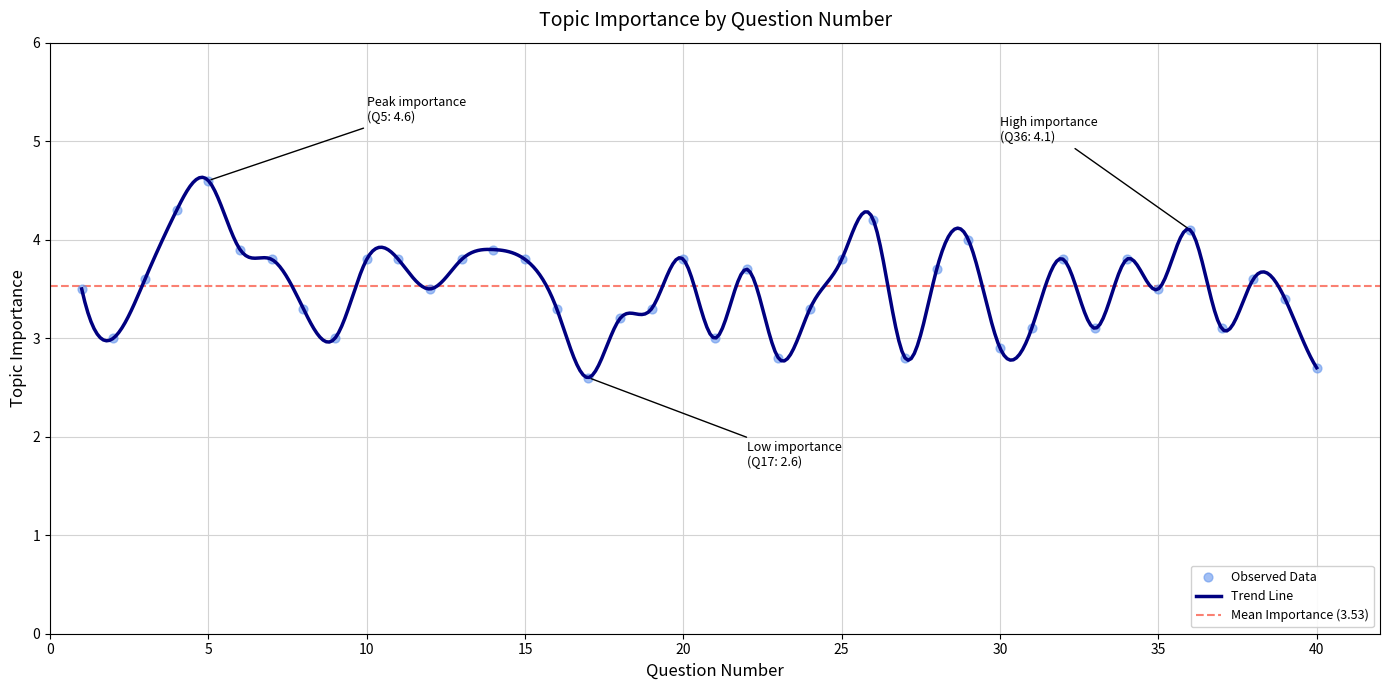

Which has a higher value, 11 or 13?

11